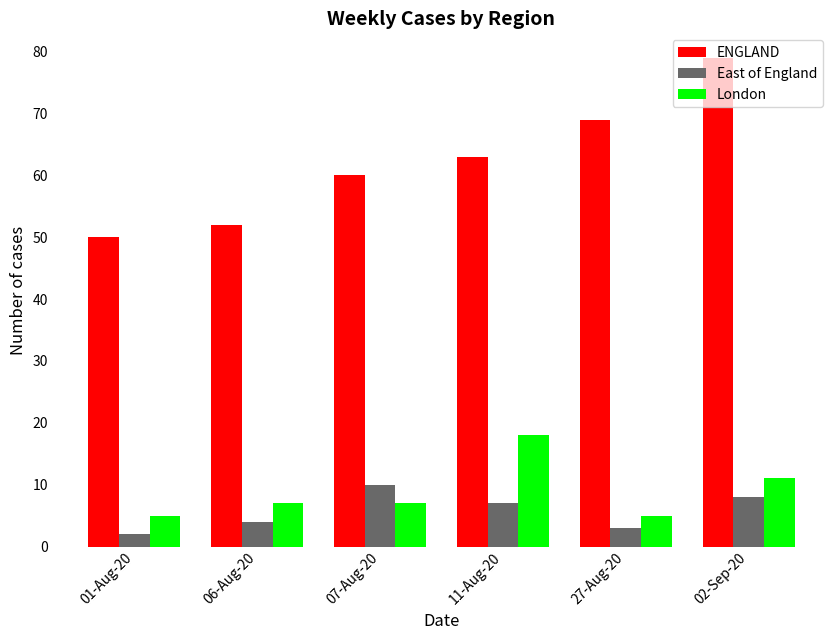

At which label is London closest to 11?

02-Sep-20